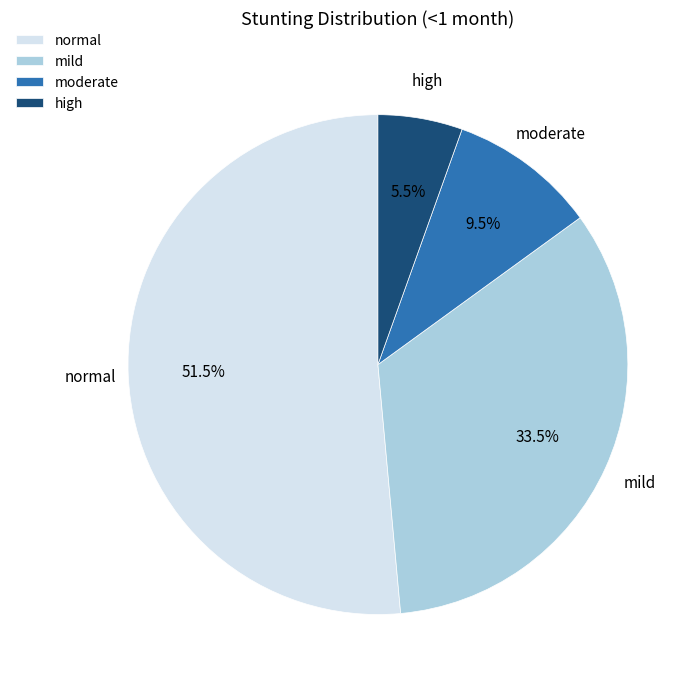

Rank the categories by value from lowest to highest.

high, moderate, mild, normal